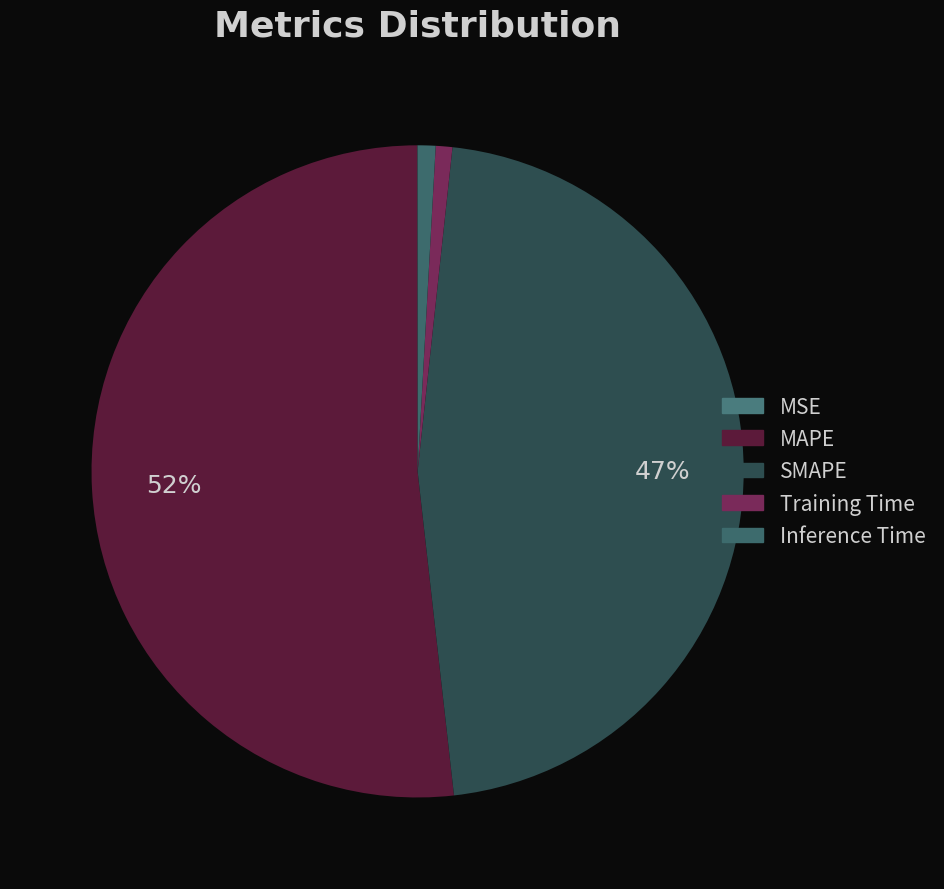

What is the largest slice in the pie chart?

MAPE